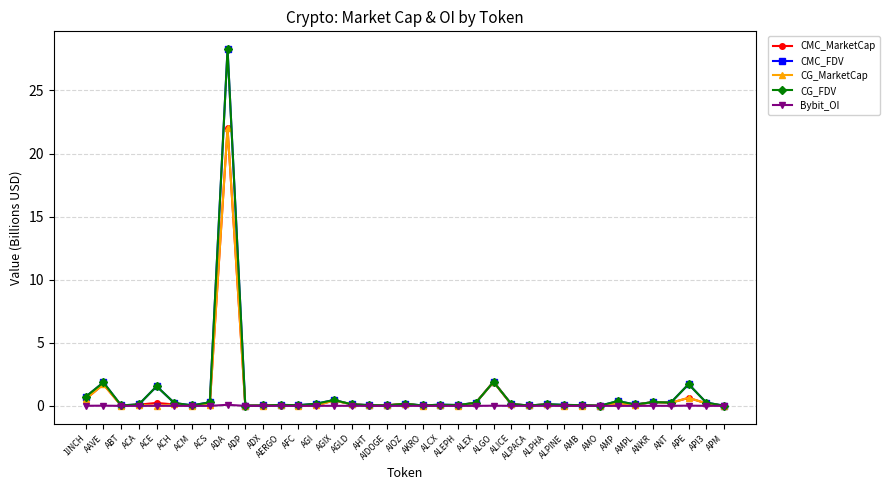

Which series changed the most between ALPACA and AMPL?

CMC_FDV